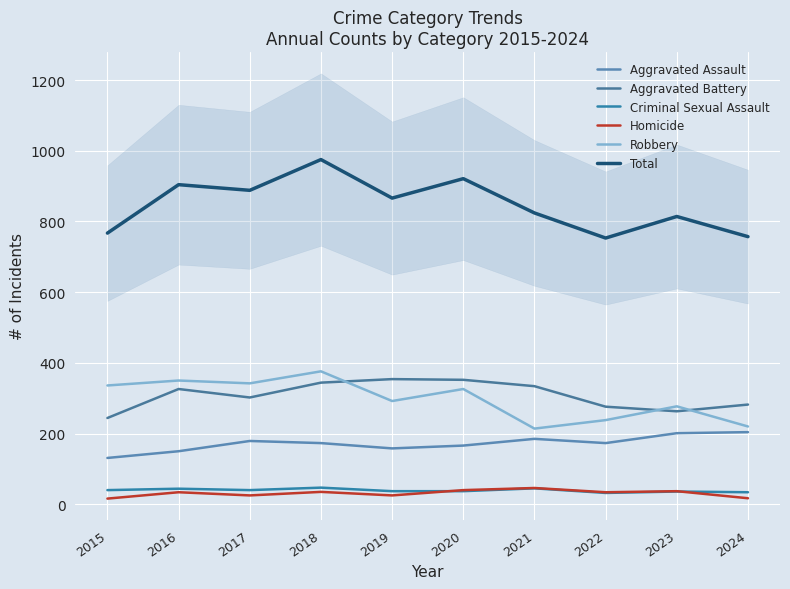

What is the lowest value of the Homicide series?

16